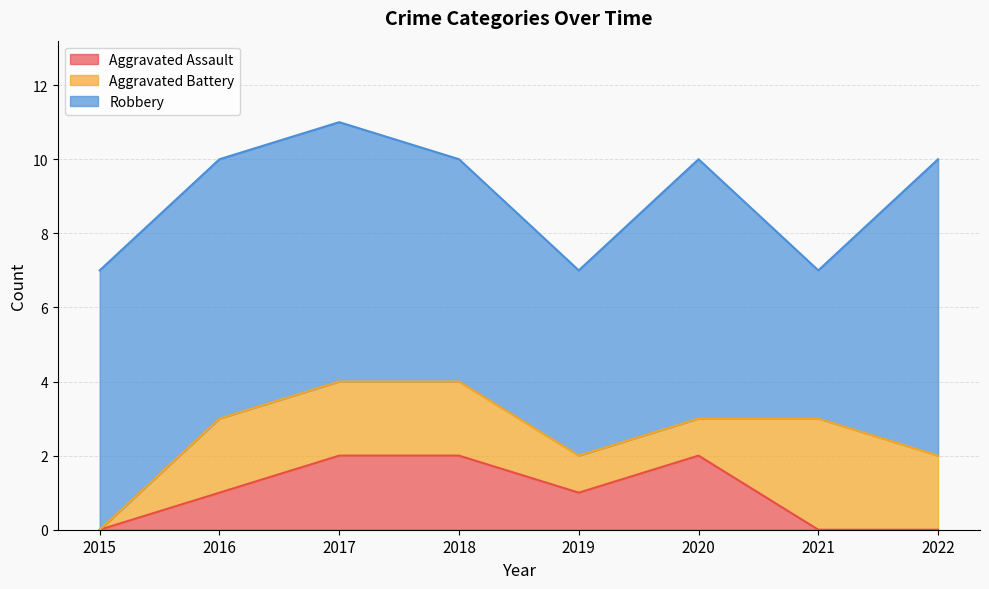

How many data points in Aggravated Battery are less than 2?

3